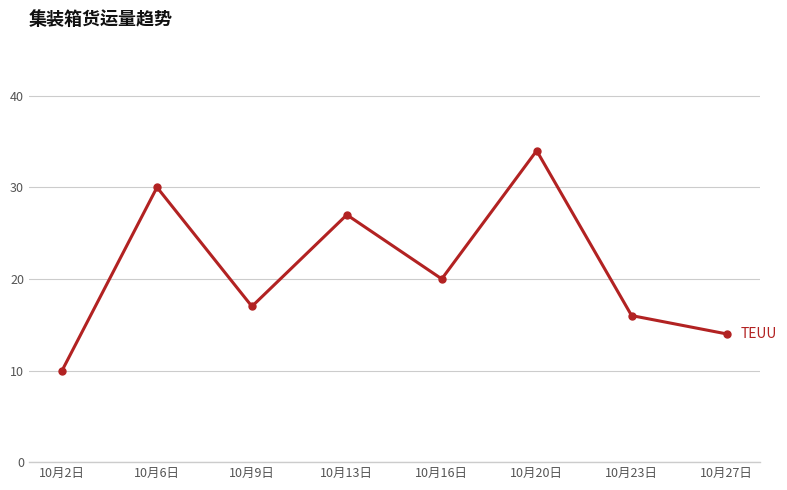

What is the change in value from 10月13日 to 10月27日?

-13